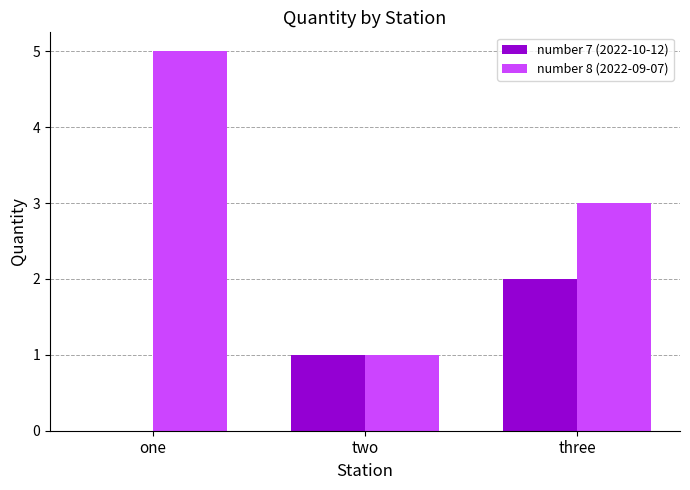

How many groups of bars are there?

3